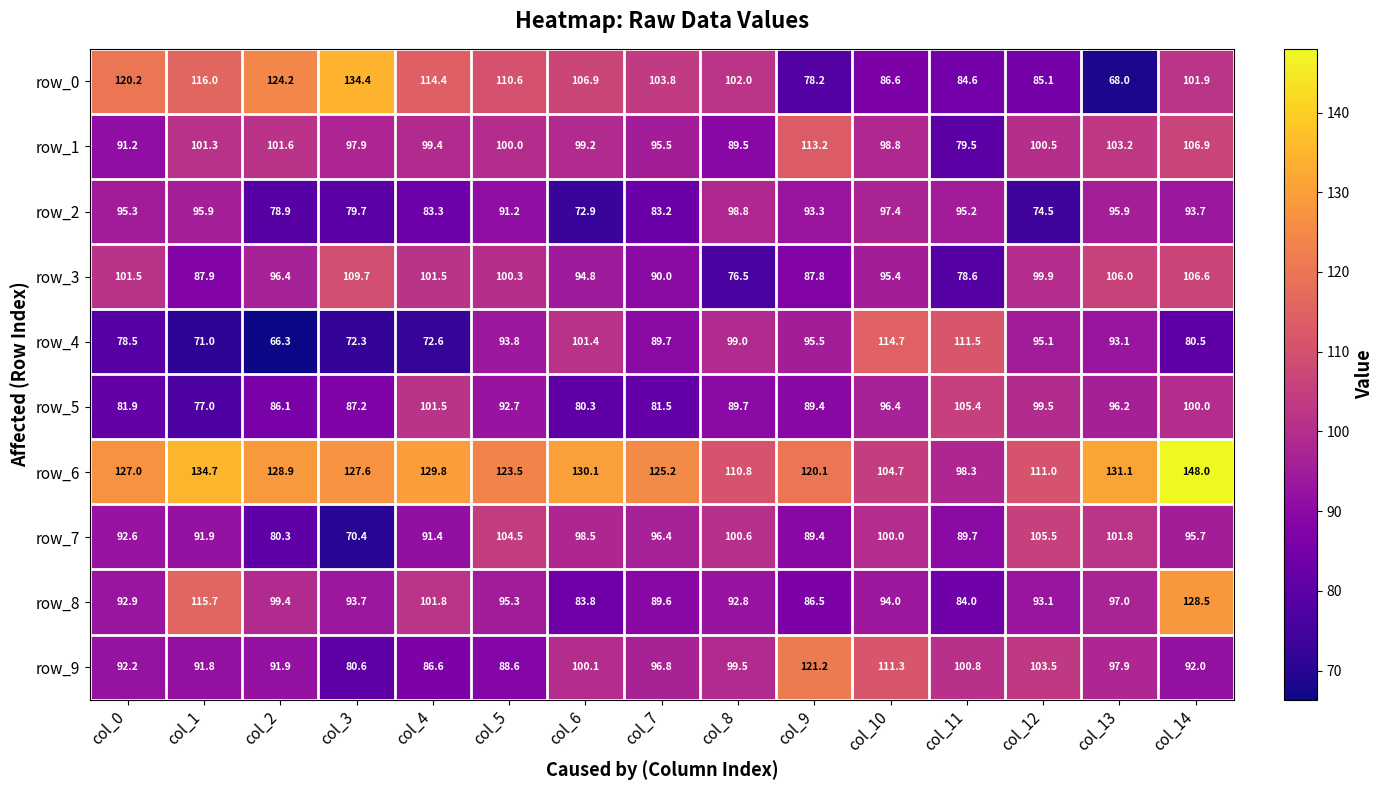

What is the sum of the row_4 values at col_6 and col_11?

212.9